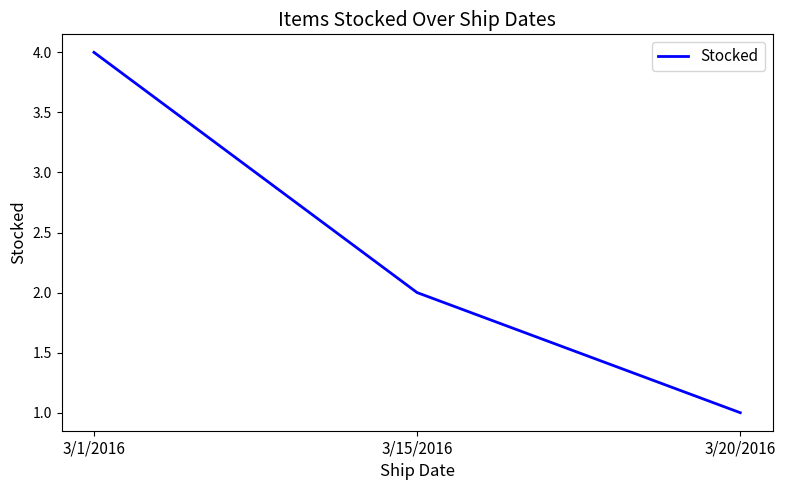

Which category has the highest value across all series?

3/1/2016